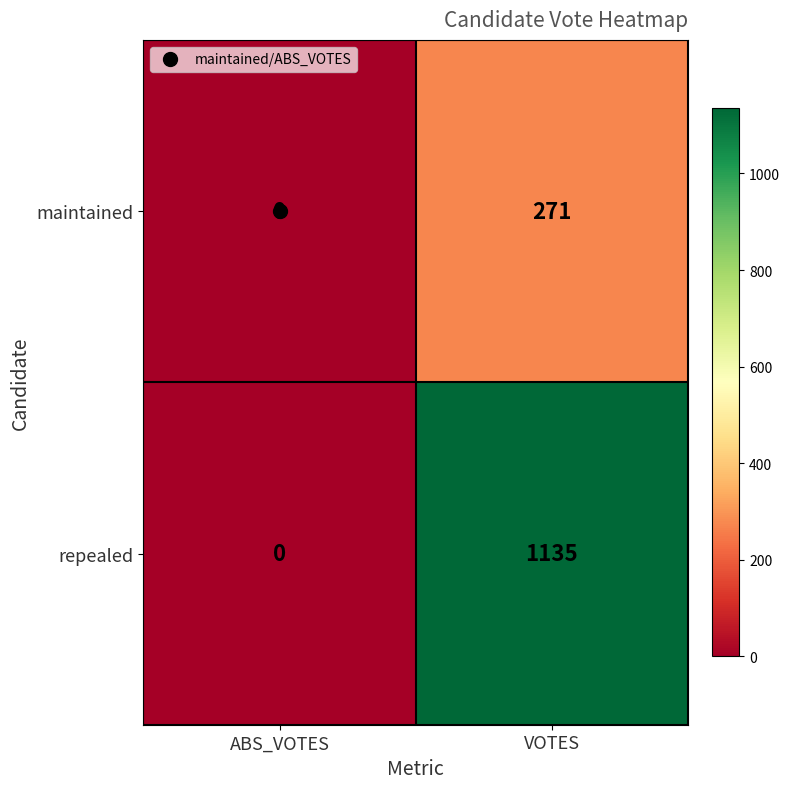

How many positive values does the repealed series have?

1